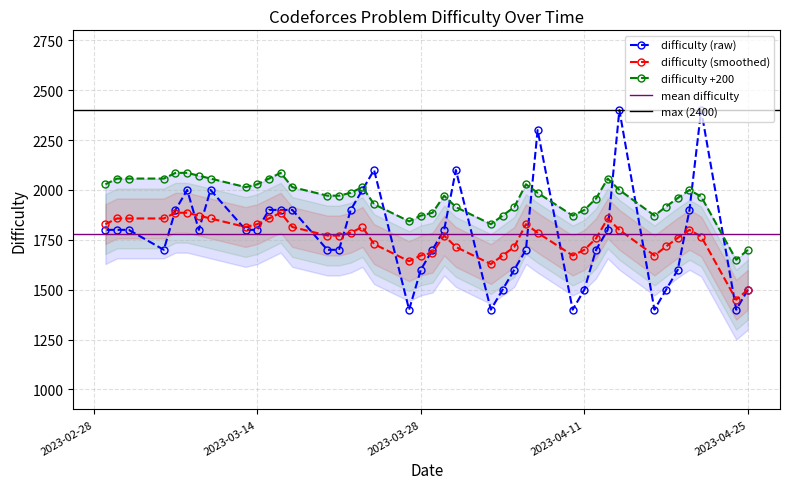

List the labels in order of value, smallest first.

2023-04-24, 2023-04-17, 2023-04-10, 2023-04-03, 2023-03-27, 2023-04-25, 2023-04-18, 2023-04-11, 2023-04-04, 2023-04-19, 2023-04-05, 2023-03-28, 2023-04-12, 2023-04-06, 2023-03-29, 2023-03-21, 2023-03-20, 2023-03-06, 2023-04-13, 2023-03-30, 2023-03-14, 2023-03-13, 2023-03-09, 2023-03-03, 2023-03-02, 2023-03-01, 2023-04-20, 2023-03-22, 2023-03-17, 2023-03-16, 2023-03-15, 2023-03-07, 2023-03-23, 2023-03-10, 2023-03-08, 2023-03-31, 2023-03-24, 2023-04-07, 2023-04-21, 2023-04-14